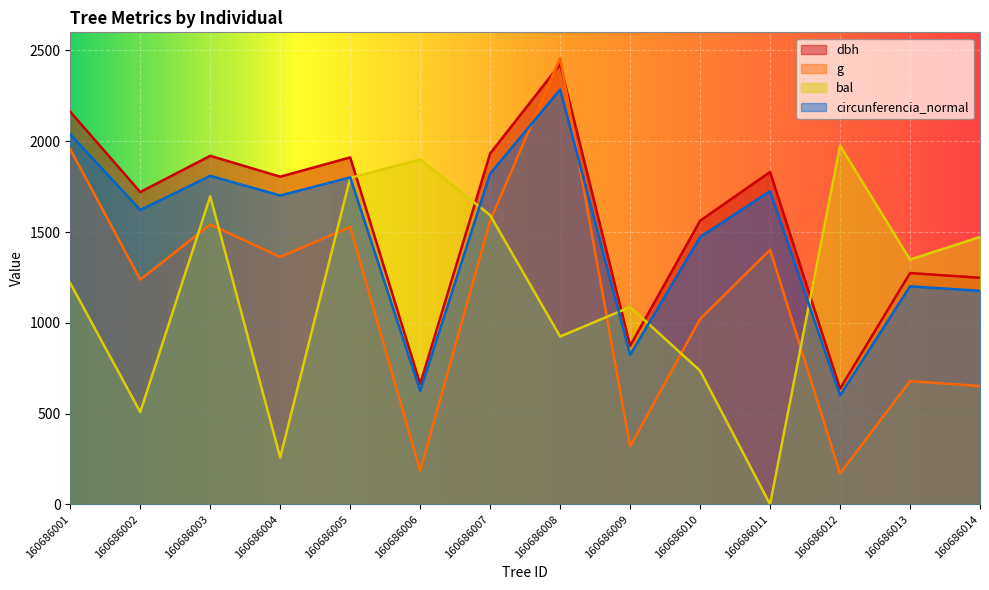

Which series has the largest range (max minus min)?

g